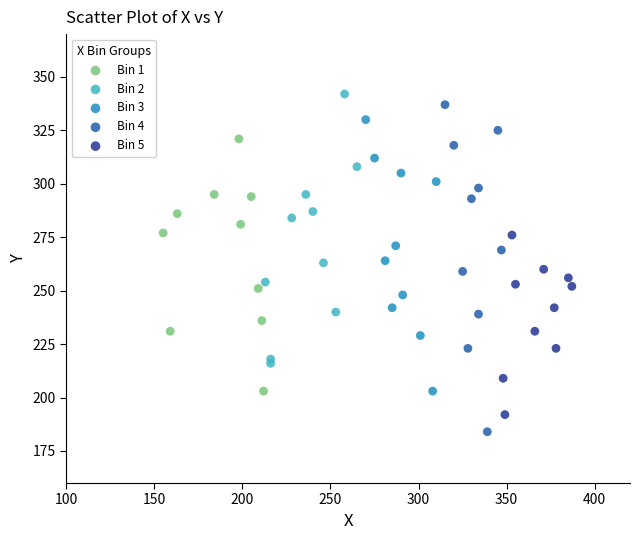

Which series has the largest Y range (max minus min)?

Bin 4